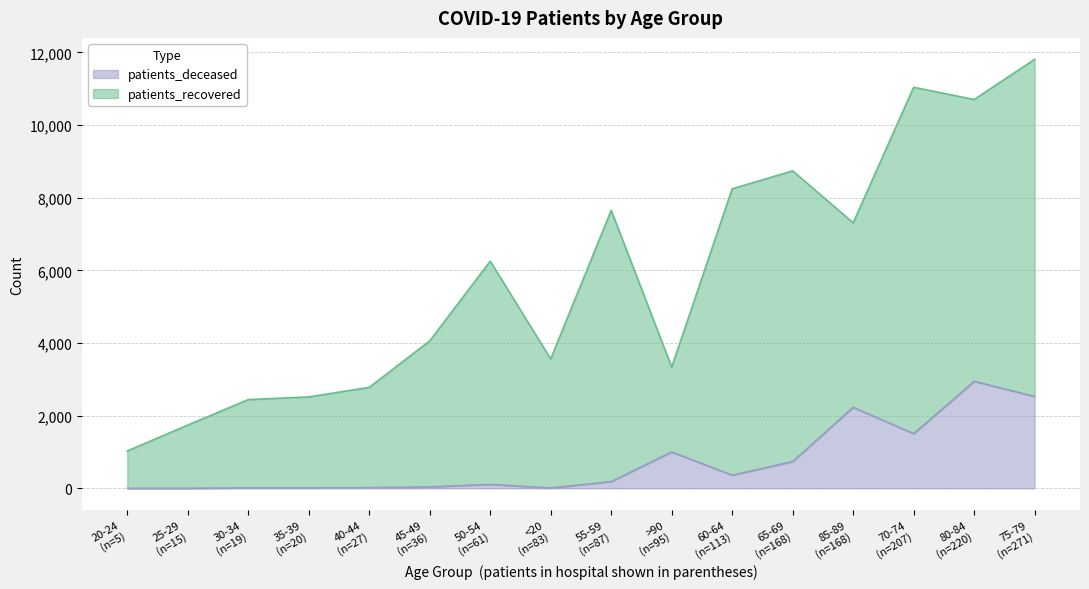

Reading left to right, transcribe all the data shown in this chart.

patients_recovered: <20=3552	20-24=1027	25-29=1739	30-34=2429	35-39=2504	40-44=2758	45-49=4019	50-54=6144	55-59=7467	60-64=7882	65-69=8003	70-74=9536	75-79=9280	80-84=7758	85-89=5079	>90=2334
patients_deceased: <20=11	20-24=3	25-29=3	30-34=15	35-39=14	40-44=22	45-49=41	50-54=110	55-59=187	60-64=364	65-69=738	70-74=1506	75-79=2530	80-84=2946	85-89=2231	>90=1003